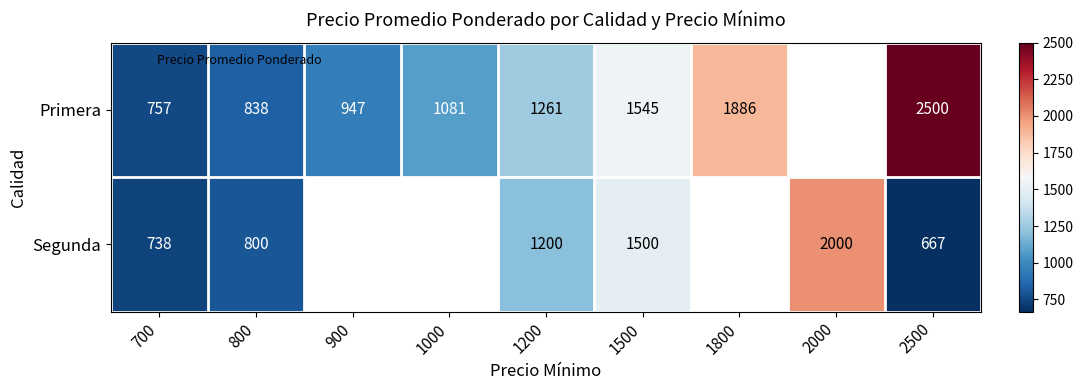

At 900, list the series in order from smallest to largest.

Primera, Segunda